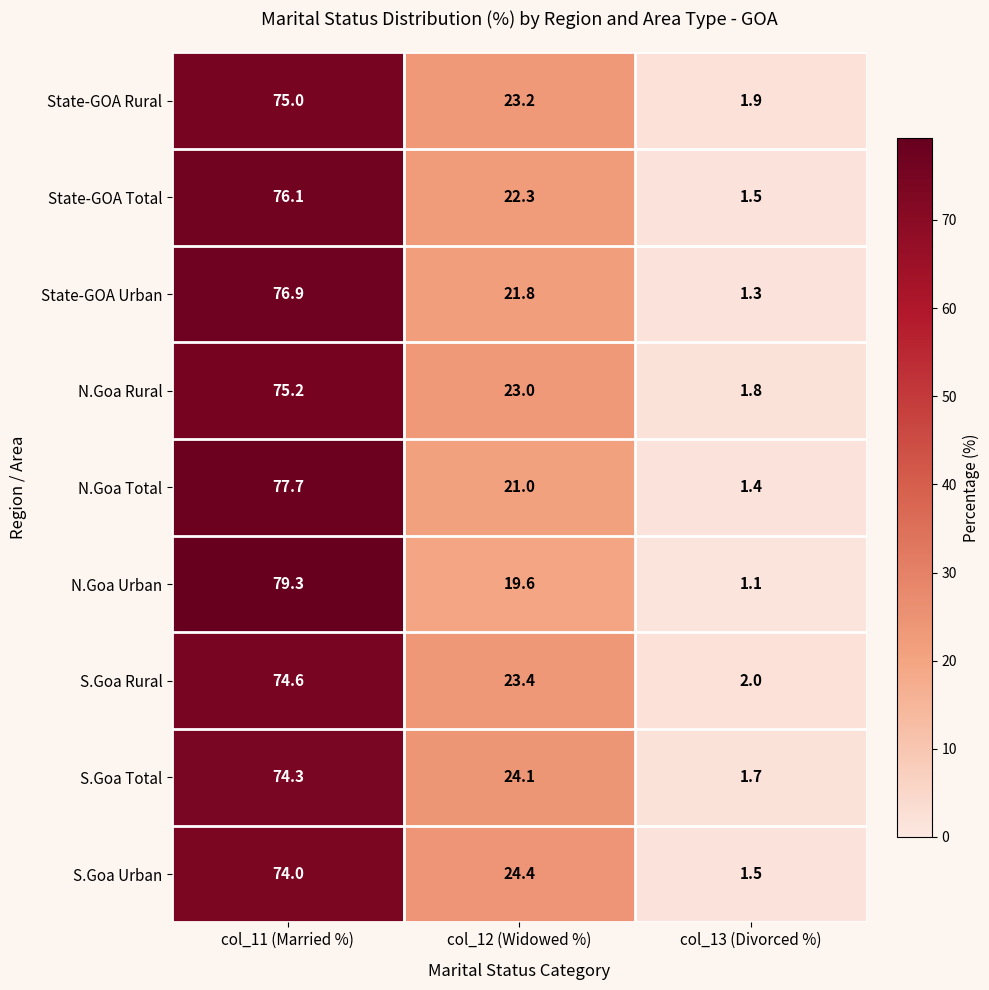

Reading right to left, extract all data points from this chart.

State-GOA Rural: col_13 (Divorced %)=1.9	col_12 (Widowed %)=23.2	col_11 (Married %)=75.0
State-GOA Total: col_13 (Divorced %)=1.5	col_12 (Widowed %)=22.3	col_11 (Married %)=76.1
State-GOA Urban: col_13 (Divorced %)=1.3	col_12 (Widowed %)=21.8	col_11 (Married %)=76.9
N.Goa Rural: col_13 (Divorced %)=1.8	col_12 (Widowed %)=23.0	col_11 (Married %)=75.2
N.Goa Total: col_13 (Divorced %)=1.4	col_12 (Widowed %)=21.0	col_11 (Married %)=77.7
N.Goa Urban: col_13 (Divorced %)=1.1	col_12 (Widowed %)=19.6	col_11 (Married %)=79.3
S.Goa Rural: col_13 (Divorced %)=2.0	col_12 (Widowed %)=23.4	col_11 (Married %)=74.6
S.Goa Total: col_13 (Divorced %)=1.7	col_12 (Widowed %)=24.1	col_11 (Married %)=74.3
S.Goa Urban: col_13 (Divorced %)=1.5	col_12 (Widowed %)=24.4	col_11 (Married %)=74.0